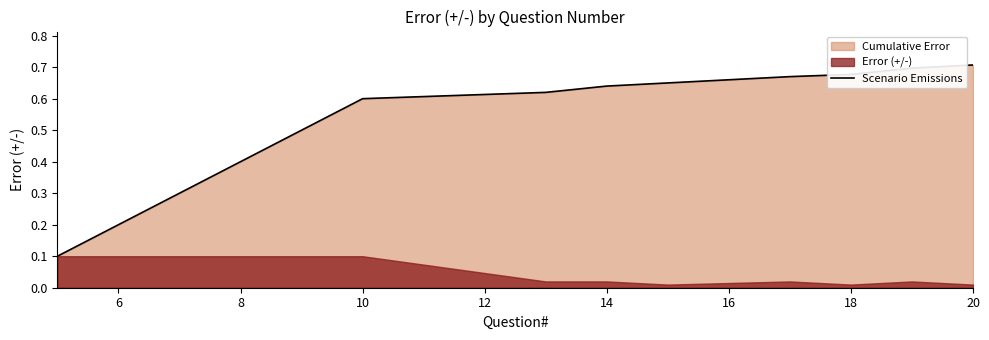

The value of Scenario Emissions at 6 is 0.1. True or false?

False